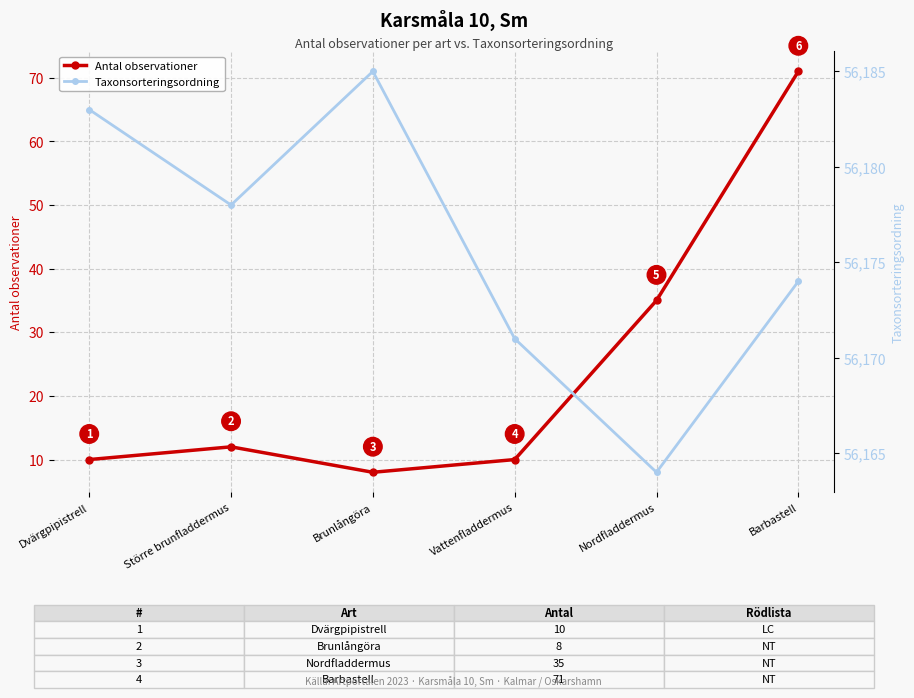

The value of Antal observationer at Barbastell is 32. True or false?

False